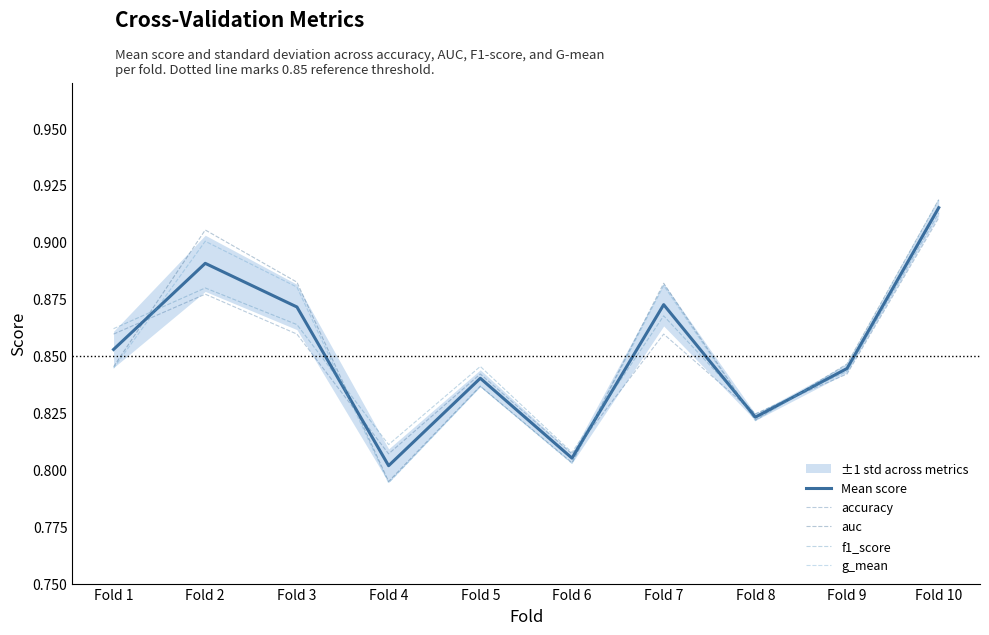

List the series in order of their peak value, lowest first.

accuracy, f1_score, Mean score, g_mean, auc